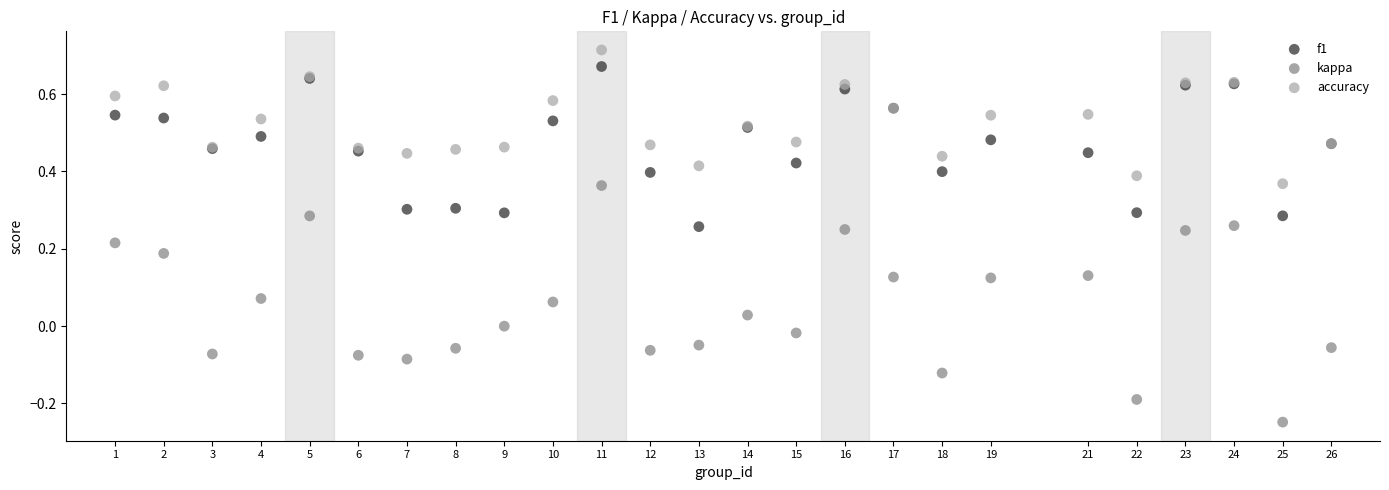

Which series has the widest spread of Y values?

kappa